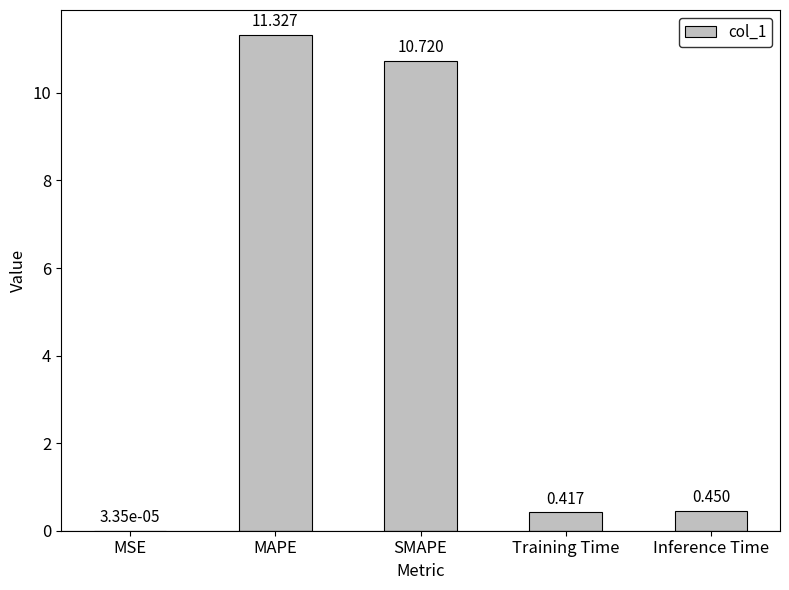

Where is the data nearest to the value 5?

Inference Time